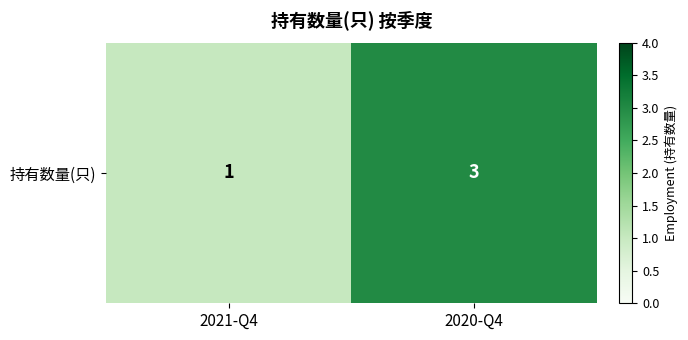

Which category has the highest value across all series?

2020-Q4